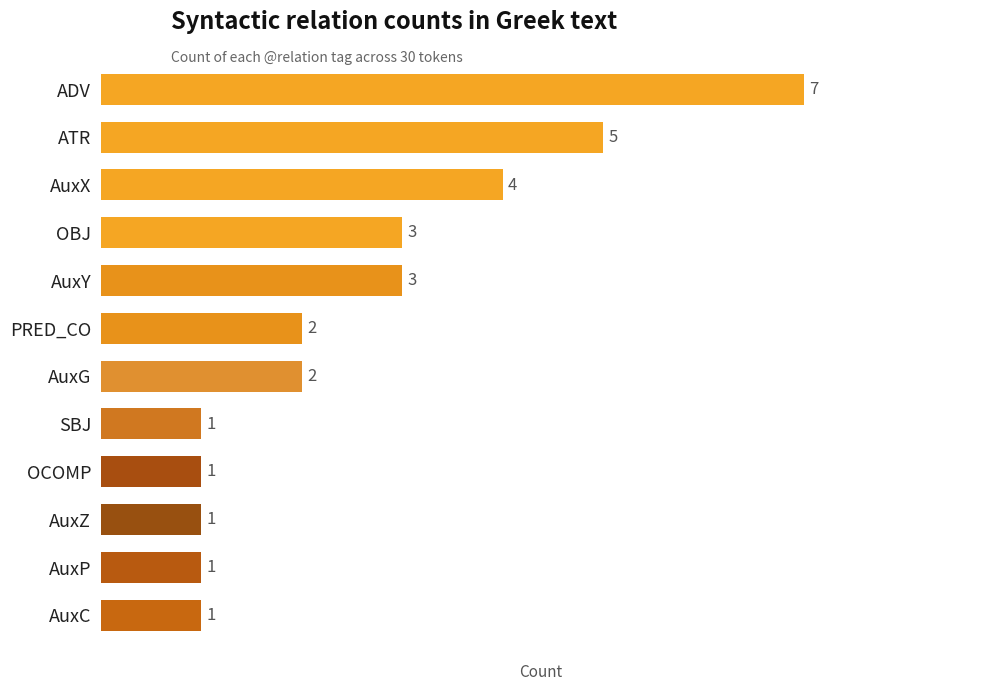

Where is the data nearest to the value 4?

AuxX